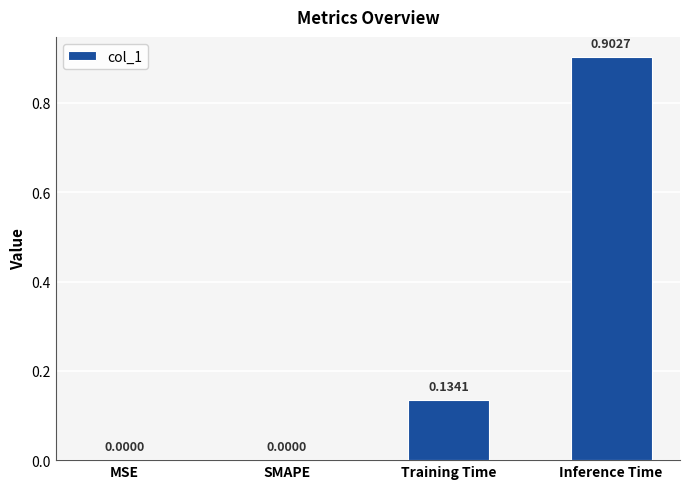

How many values are between 0 and 1?

4